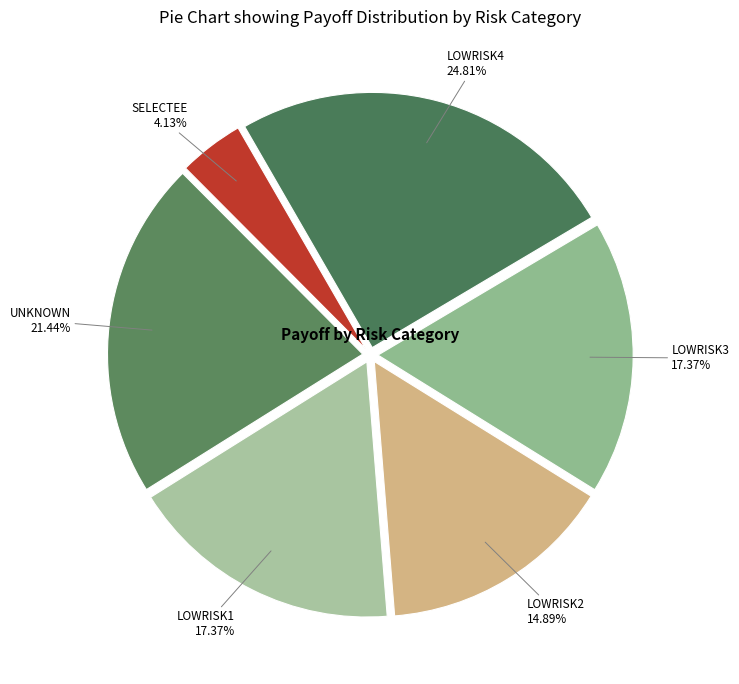

True or false: LOWRISK3 accounts for 31% of the total.

False